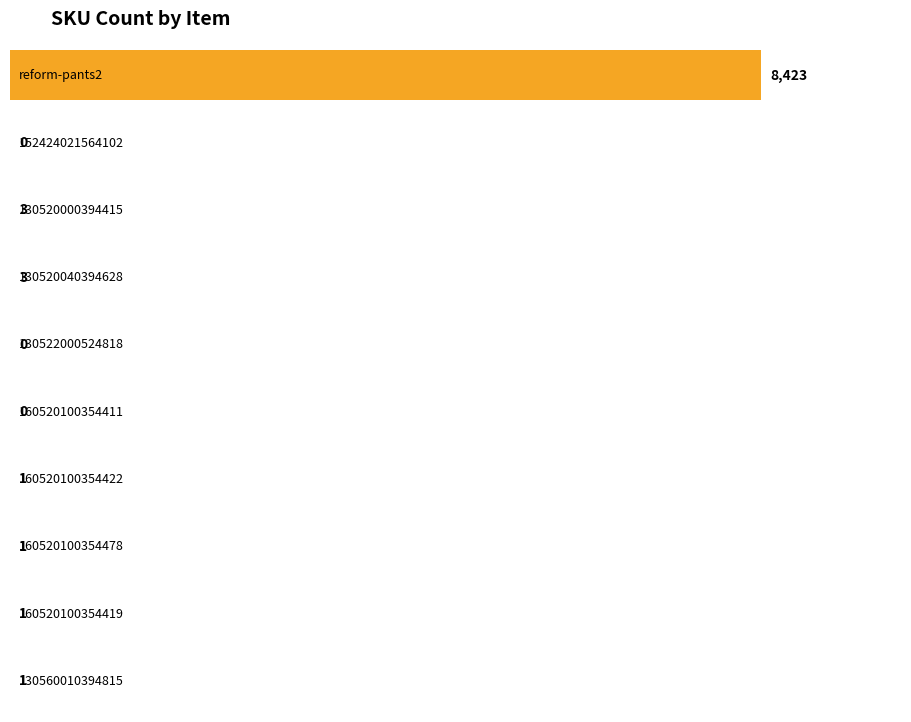

How many data points does each series have?

10